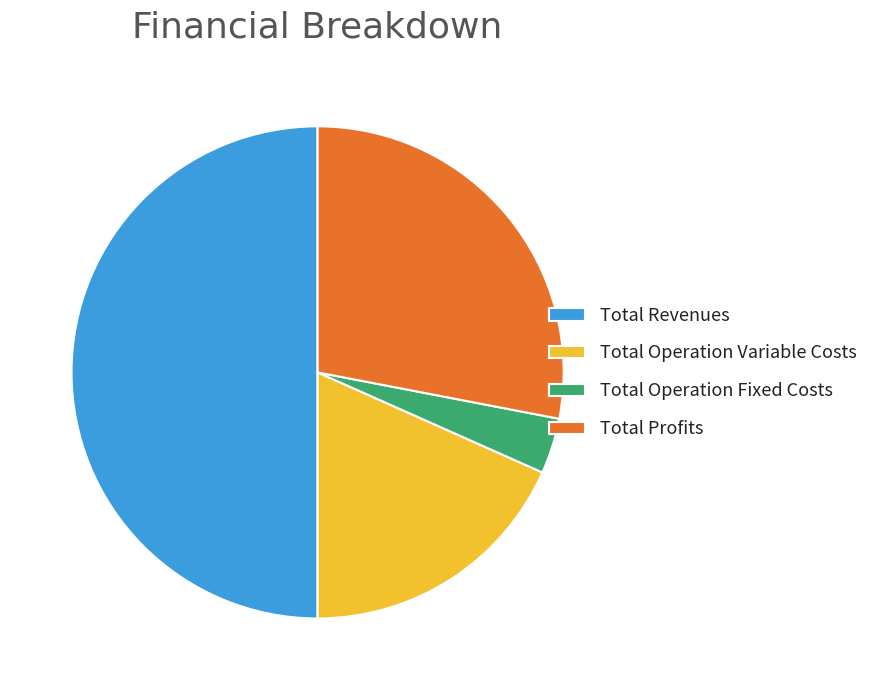

Is Total Operation Fixed Costs the majority of the pie?

No